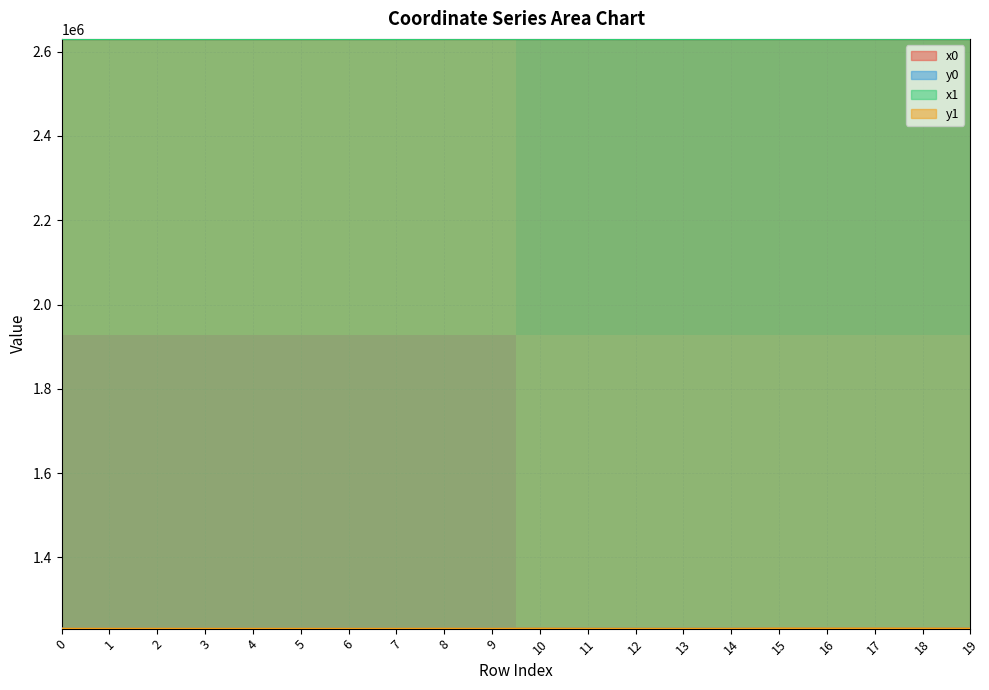

Reading left to right, transcribe all the data shown in this chart.

x0: 2630241.3	2630241.3	2630252.7	2630203.3	2630203.3	2630203.3	2630221.4	2630230.3	2630338.9	2630327.3	2630358.6	2630327.3	2630221.4	2630221.4	2630255.0	2630334.7	2630334.7	2630423.7	2630335.2	2630361.7
y0: 1230897.6	1230897.6	1230923.4	1230818.8	1230818.8	1230818.8	1230752.1	1230821.0	1230902.0	1230816.8	1231096.1	1230816.8	1230752.1	1230752.1	1230820.2	1231346.3	1231346.3	1231374.3	1231240.7	1231128.9
x1: 2630252.3	2630237.2	2630252.5	2630199.3	2630201.9	2630207.7	2630223.1	2630225.1	2630342.3	2630333.5	2630359.8	2630313.5	2630226.2	2630217.3	2630251.8	2630336.3	2630332.2	2630433.1	2630329.5	2630361.0
y1: 1230897.3	1230897.7	1230912.1	1230822.2	1230815.6	1230820.3	1230754.6	1230821.1	1230957.2	1230816.4	1231107.9	1230818.2	1230752.0	1230747.7	1230820.3	1231372.4	1231303.4	1231374.0	1231257.9	1231120.2